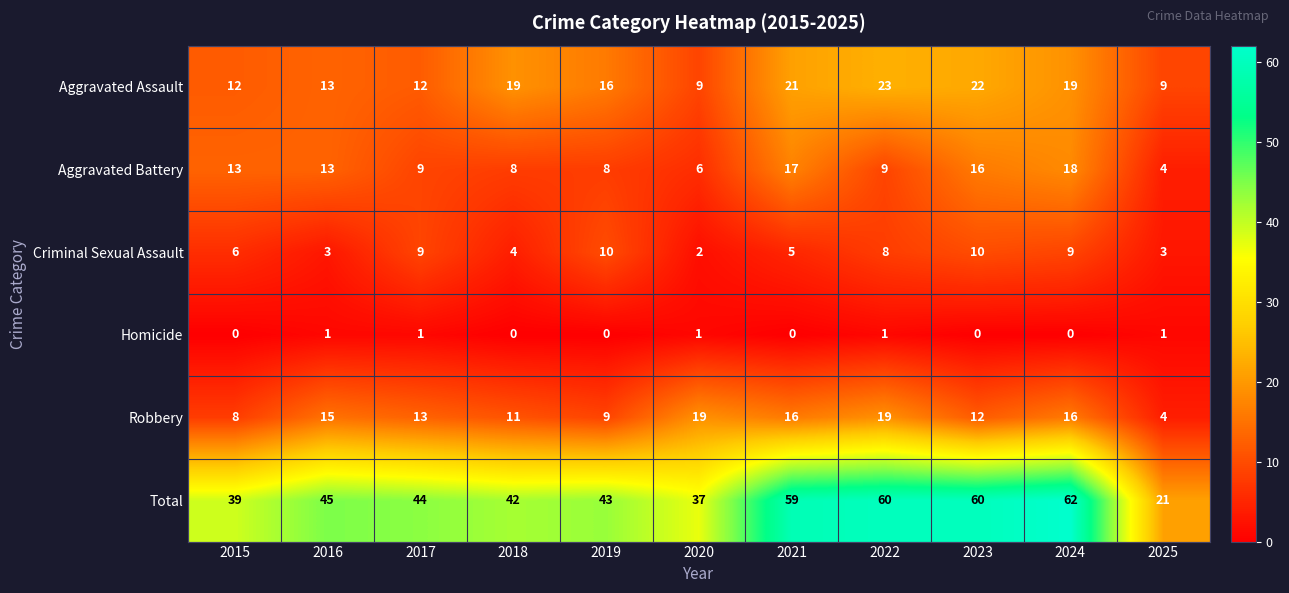

Between 2015 and 2020, which series saw the biggest shift?

Robbery